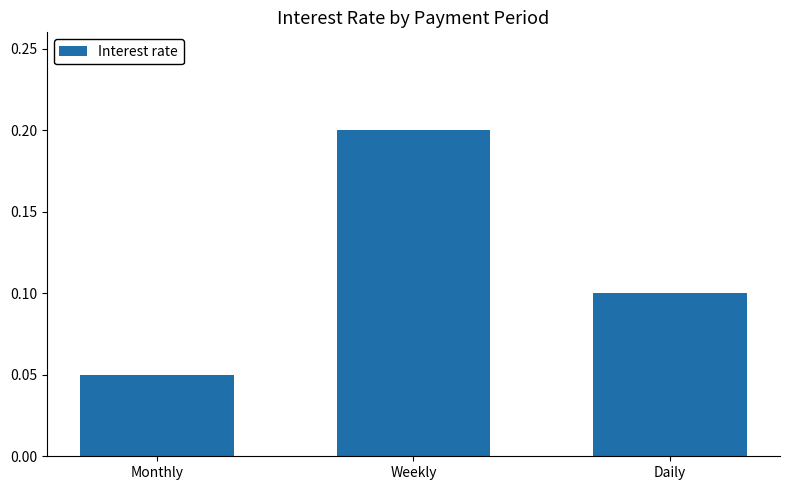

What is the sum of all values?

0.4